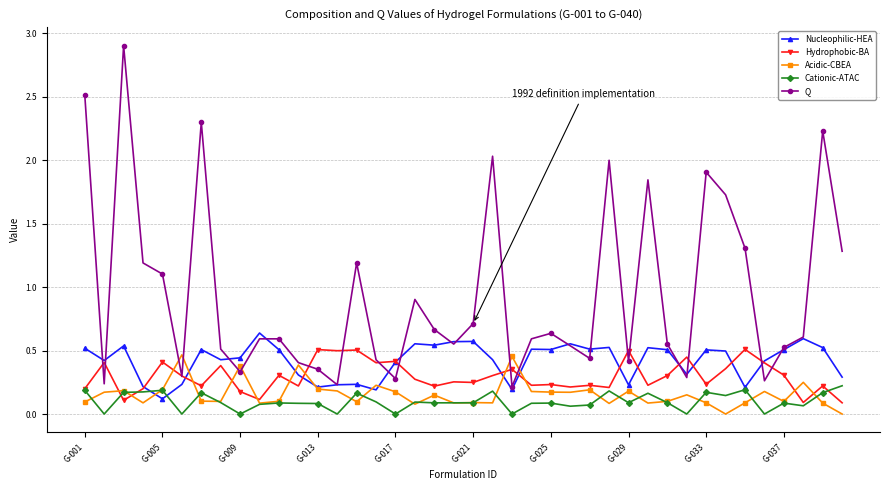

Which series has the largest range (max minus min)?

Q